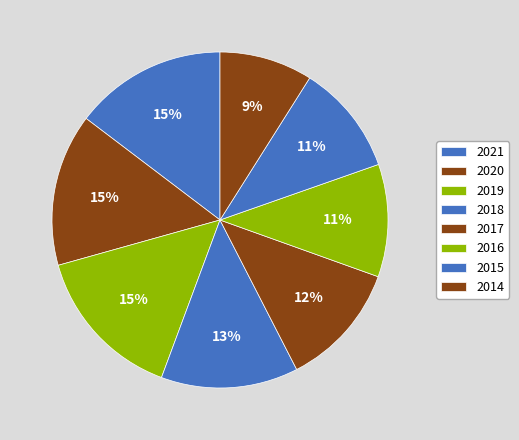

How many slices are in this pie chart?

8